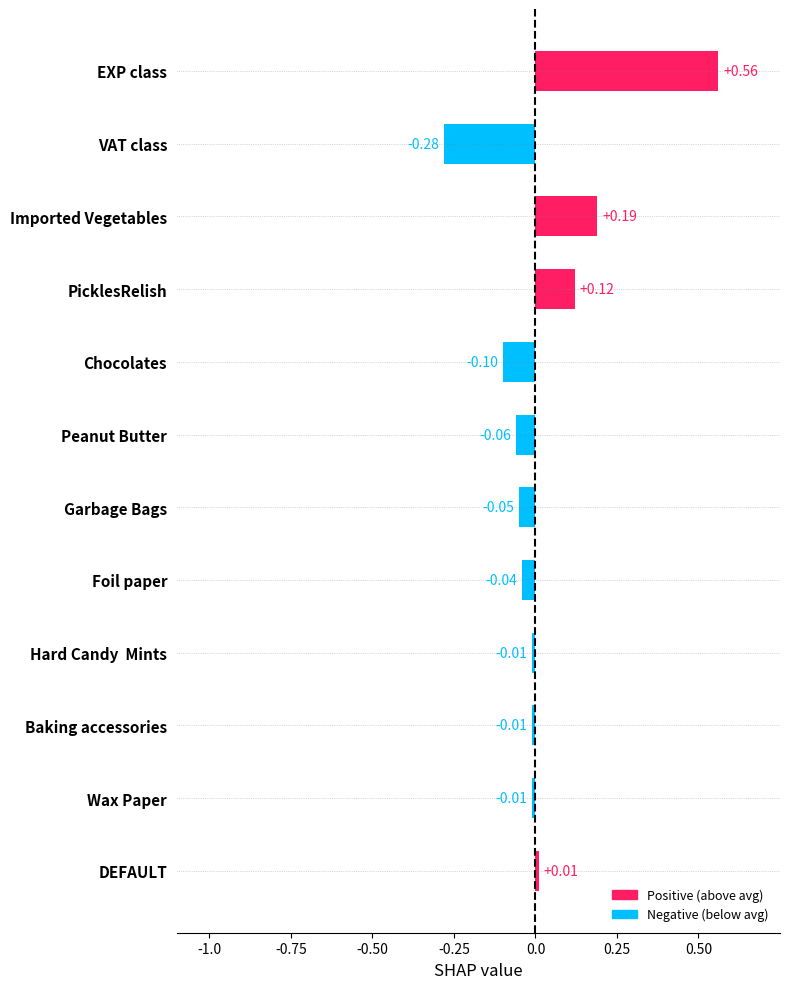

How many values are below zero?

8